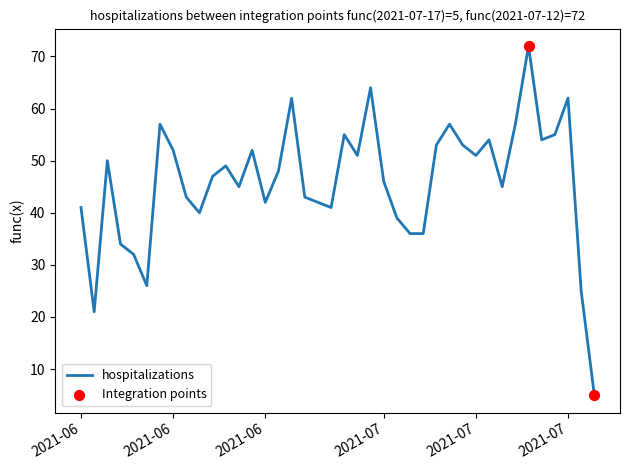

What is the maximum value shown in the chart?

72